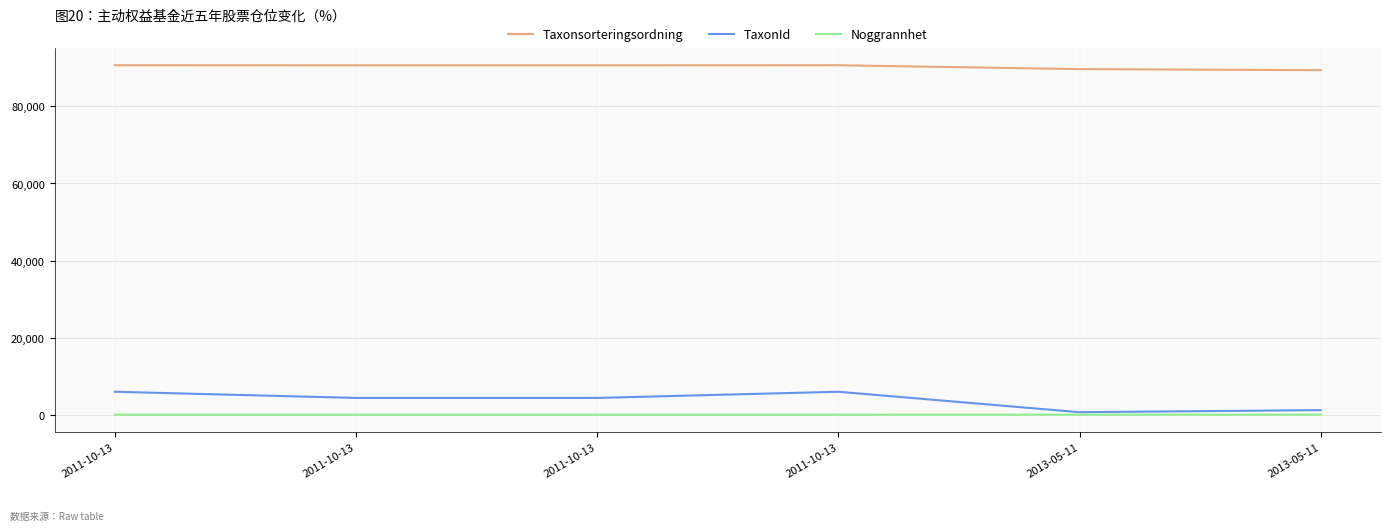

Which series changed the most between 2011-10-13 and 2011-10-13?

TaxonId